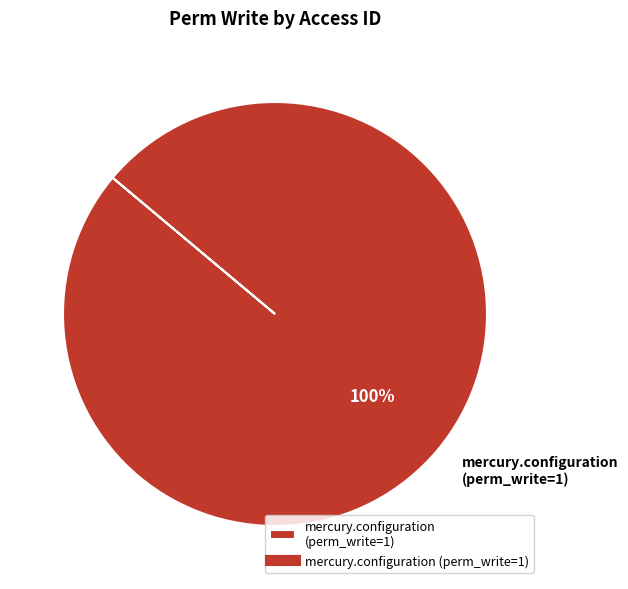

The mercury.configuration (perm_write=1) slice represents 92% of the pie. True or false?

False